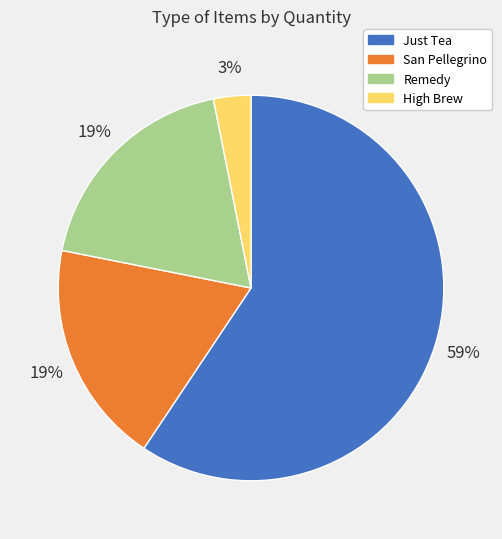

How many slices are in this pie chart?

4